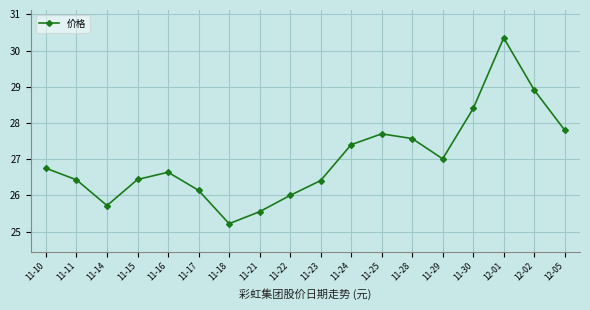

At which category does the data reach its first local valley?

11-14